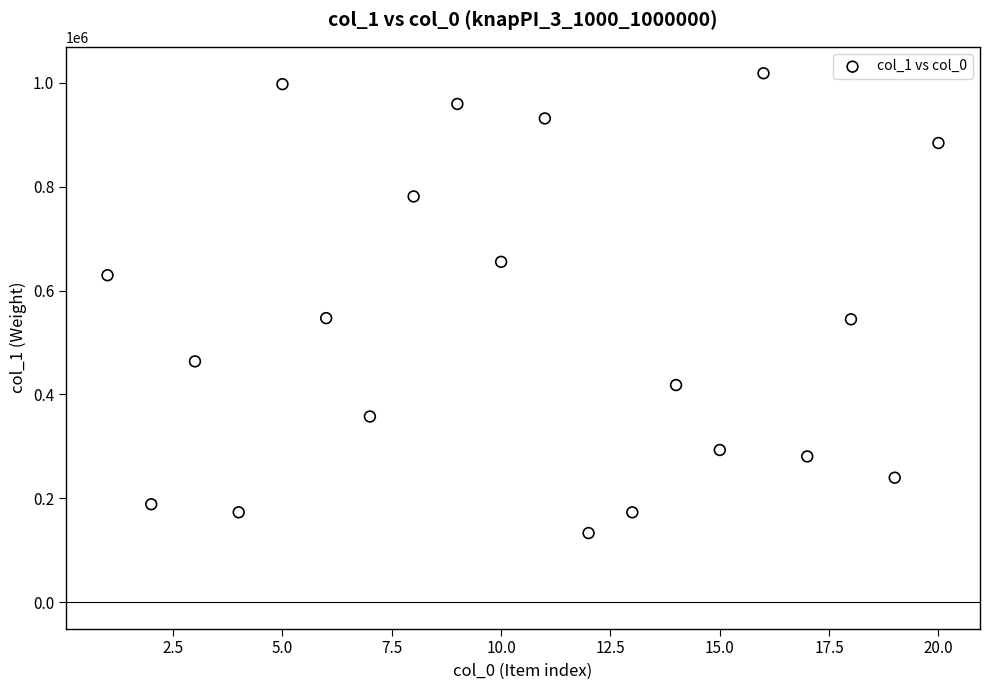

What is the range of Y values (max minus min)?

885214